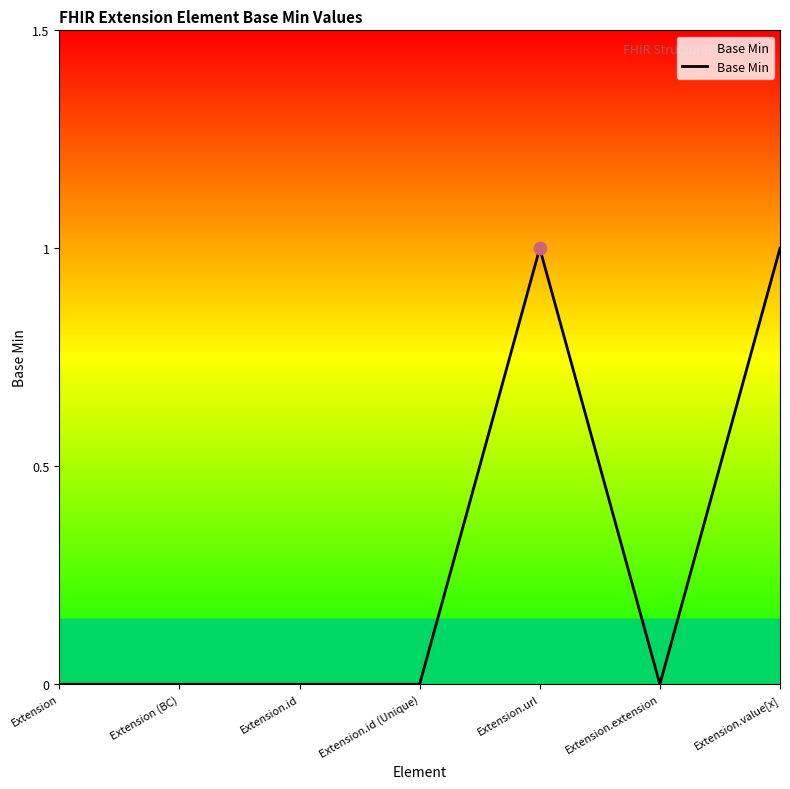

What is the change in value from Extension.id (Unique) to Extension.url?

+1